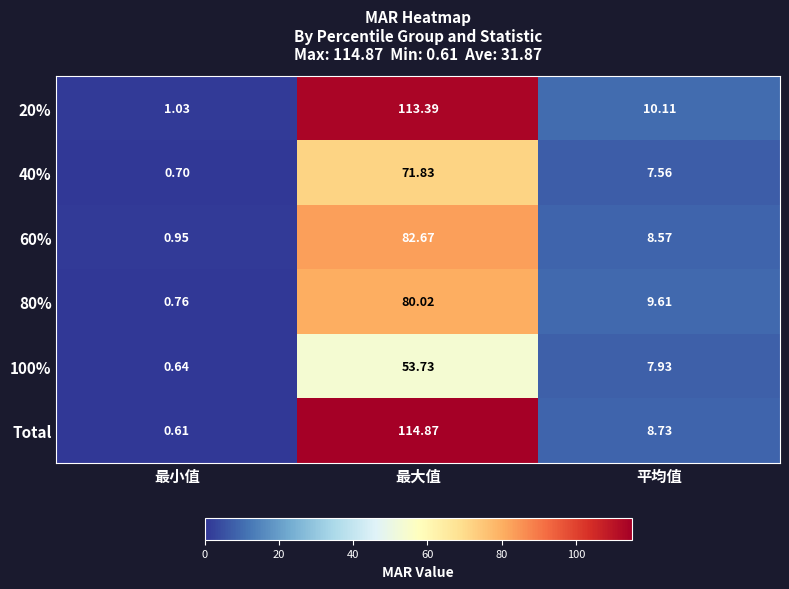

Count the number of categories in the chart.

3